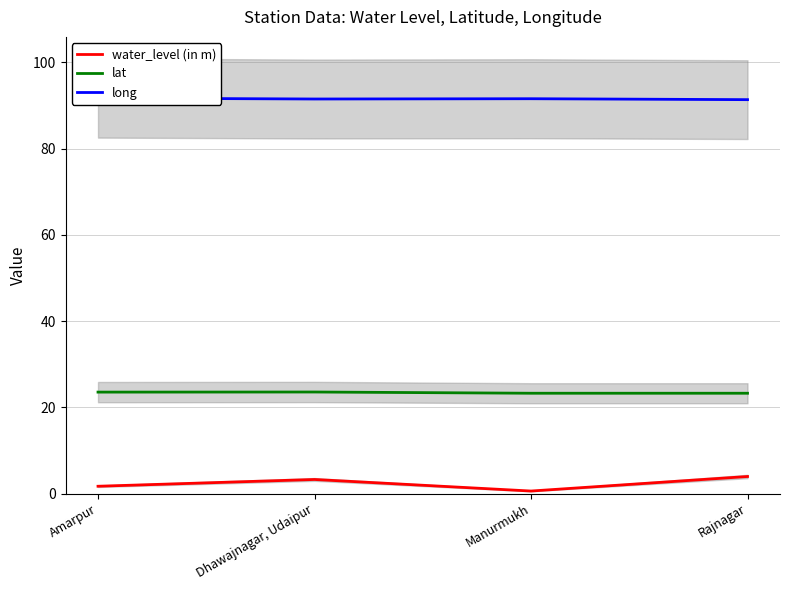

What is the smallest value displayed?

0.6